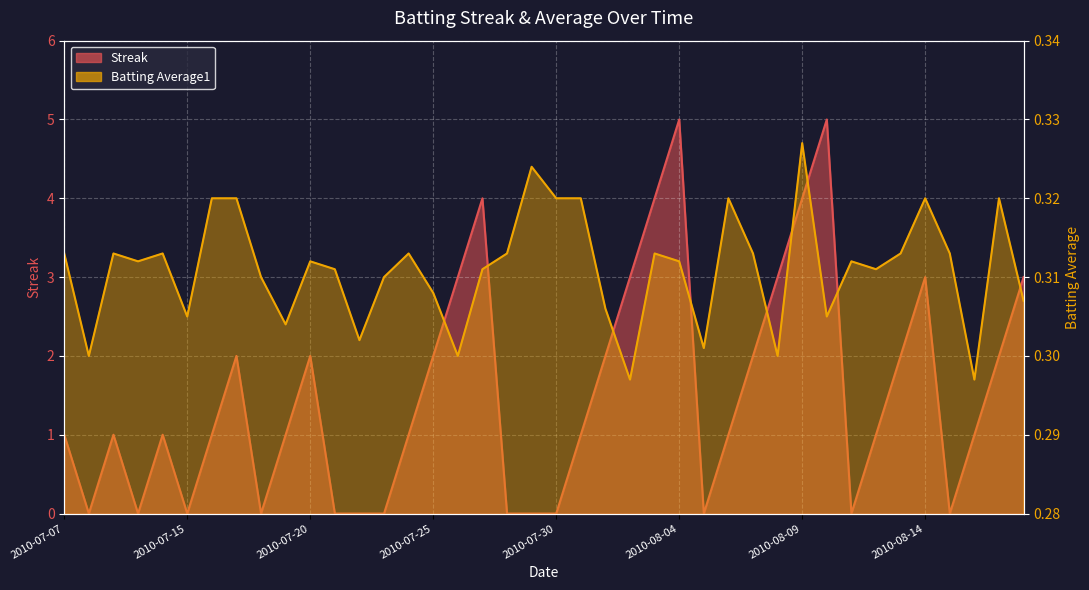

Which label corresponds to the smallest value in the chart?

2010-07-08